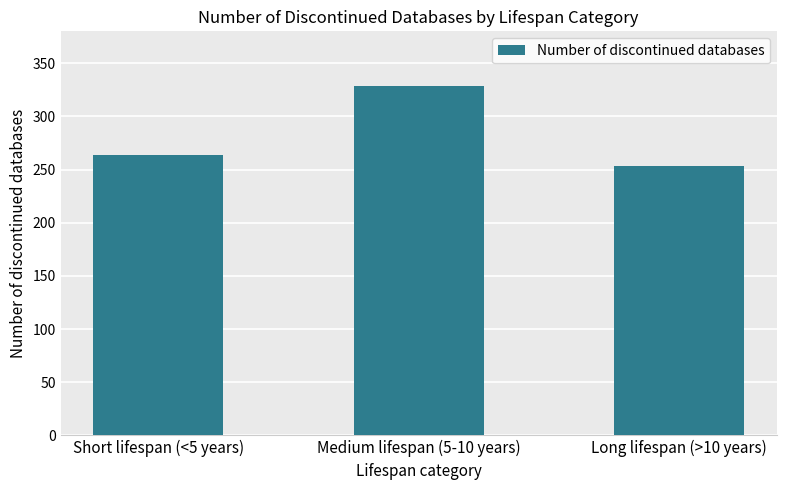

Read the value at Long lifespan (>10 years), to the nearest 10.

250